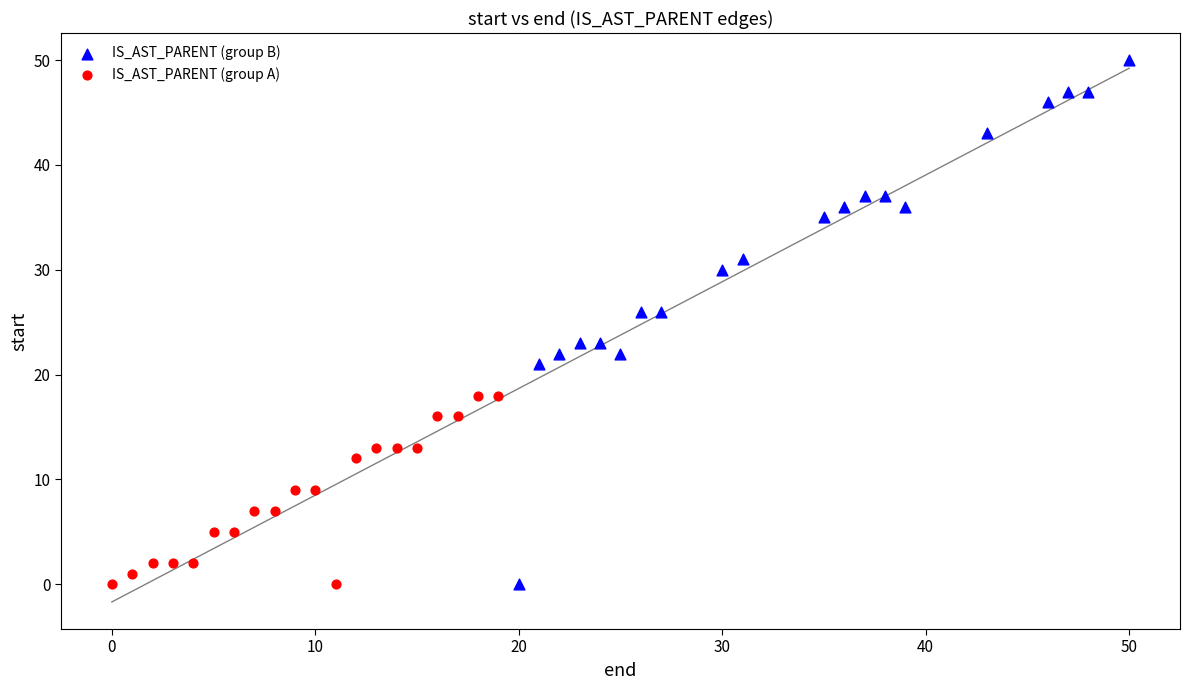

Which series has the largest Y range (max minus min)?

IS_AST_PARENT (group B)